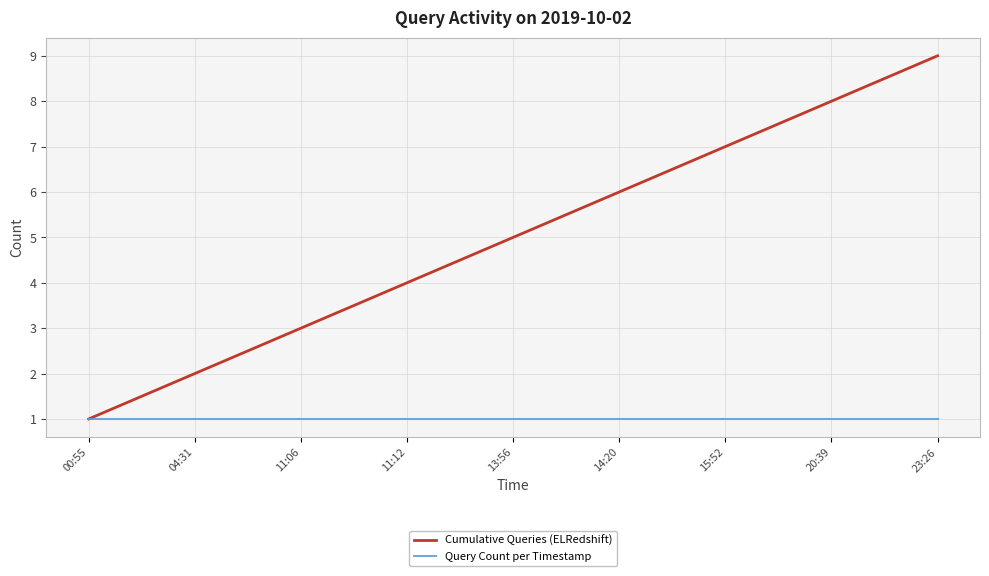

Read the Cumulative Queries (ELRedshift) value at 11:12.

4